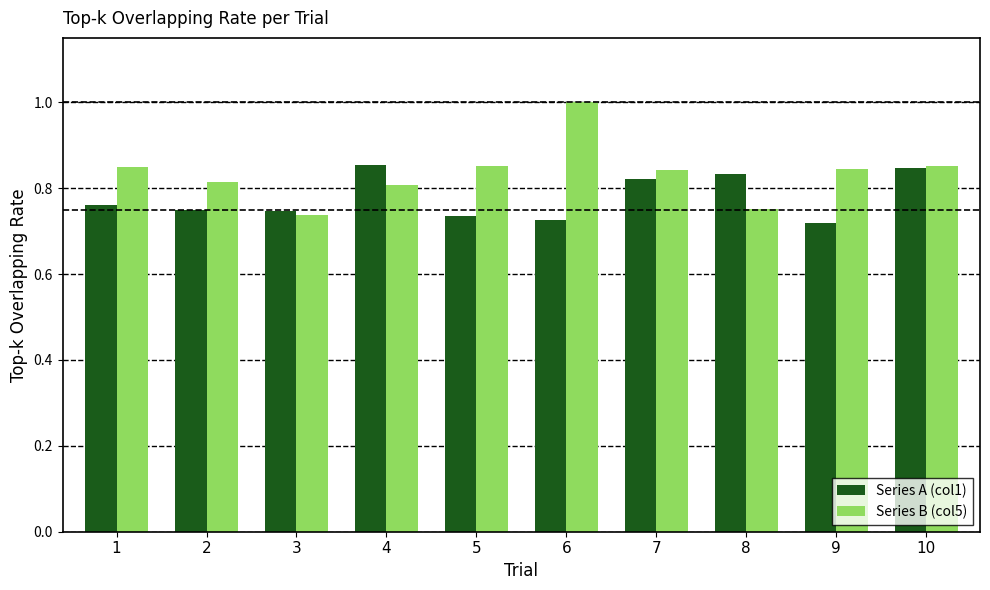

At 6, list the series in order from smallest to largest.

Series A (col1), Series B (col5)